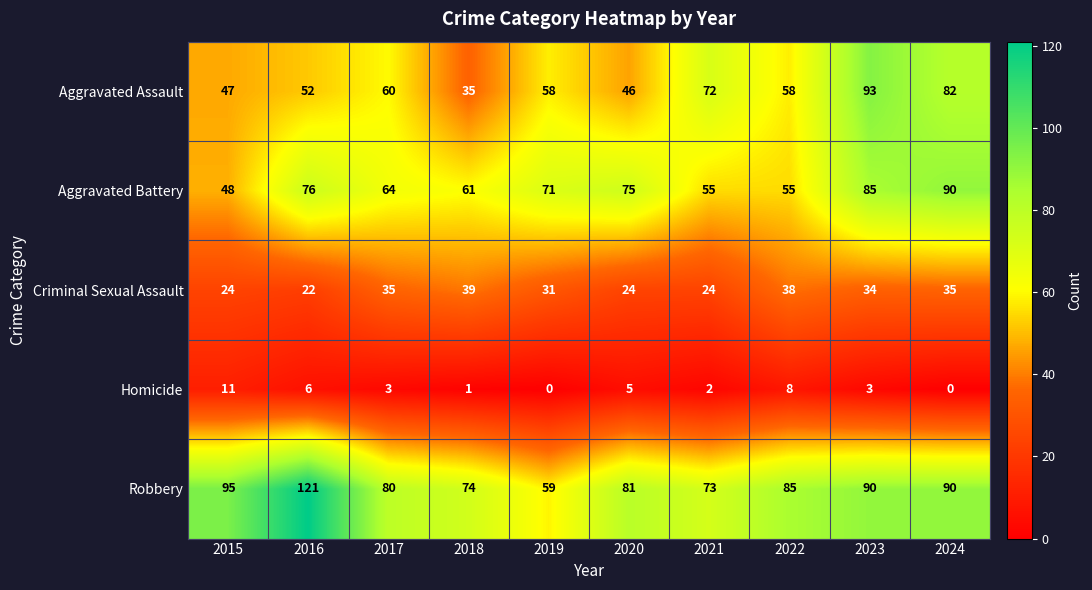

How many data points does each series have?

10